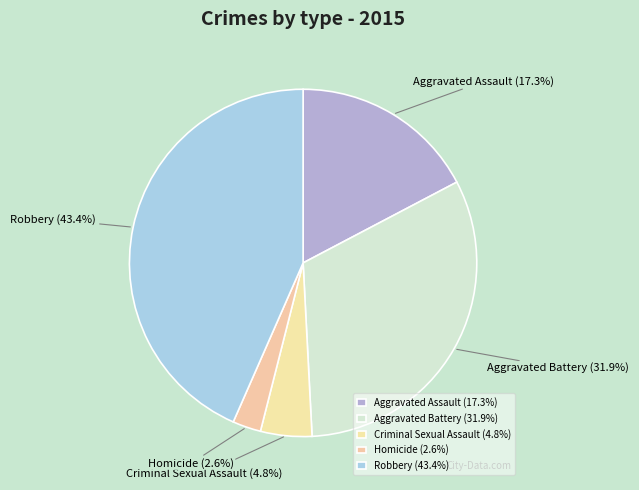

Which category has the smallest portion of the pie?

Homicide